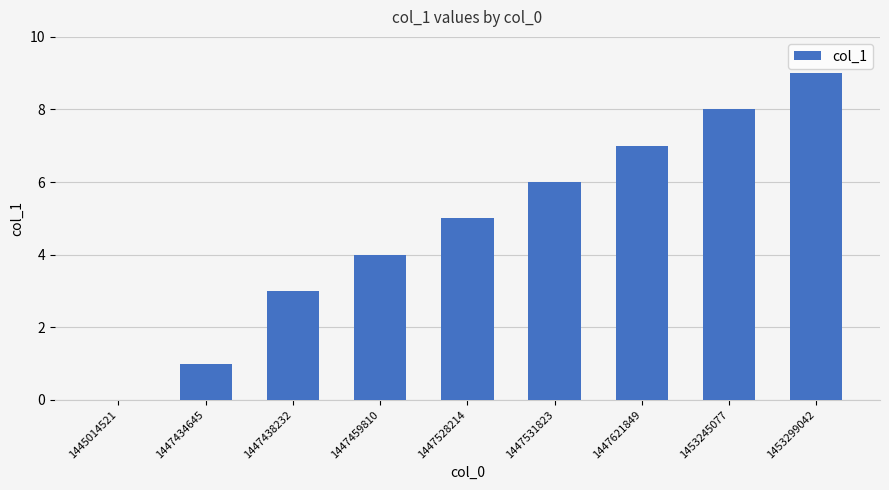

What is the greatest value displayed?

9